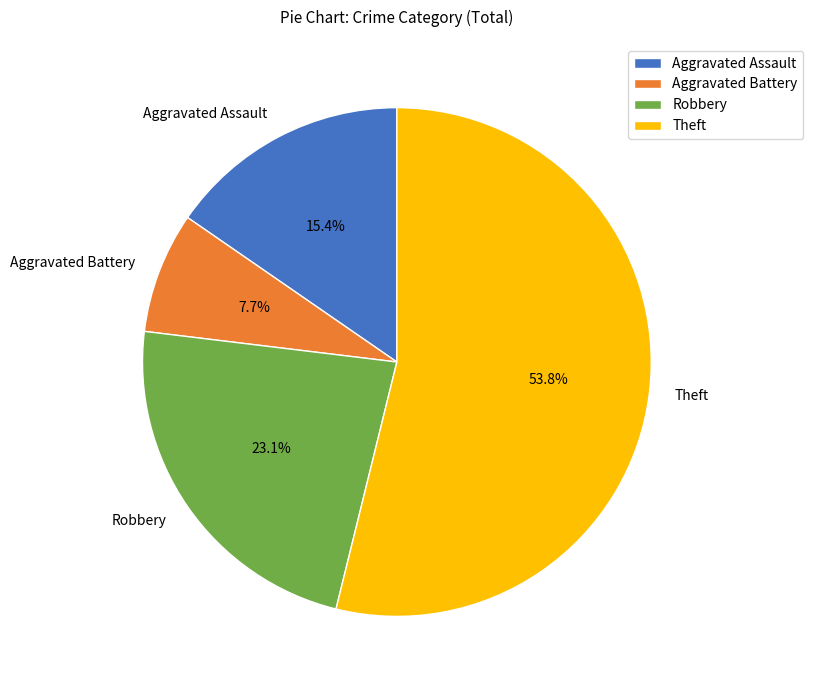

True or false: Aggravated Assault accounts for 15% of the total.

True